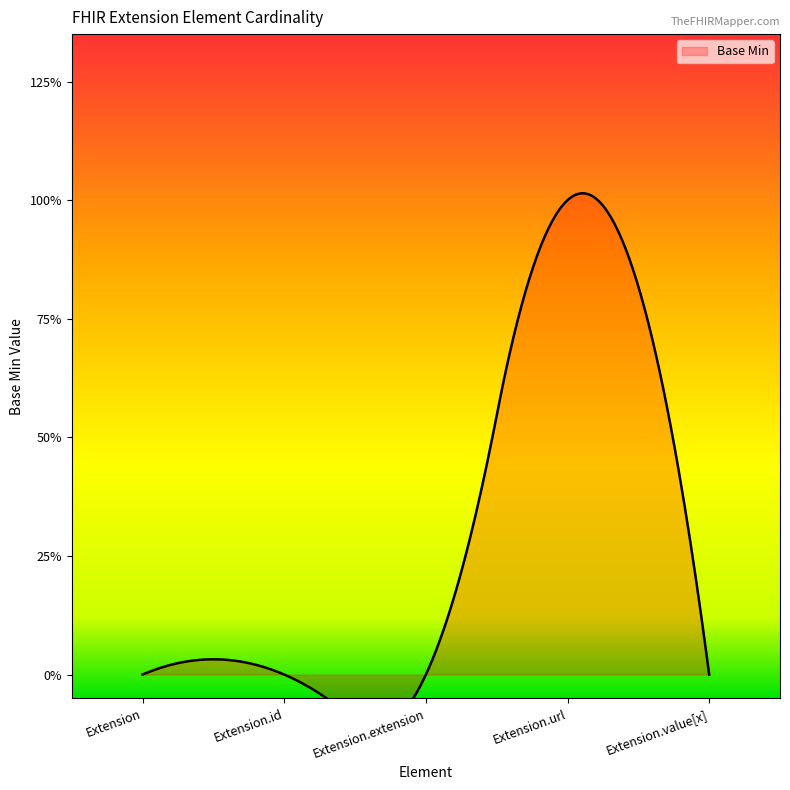

Which has a higher value, Extension.url or Extension.value[x]?

Extension.url